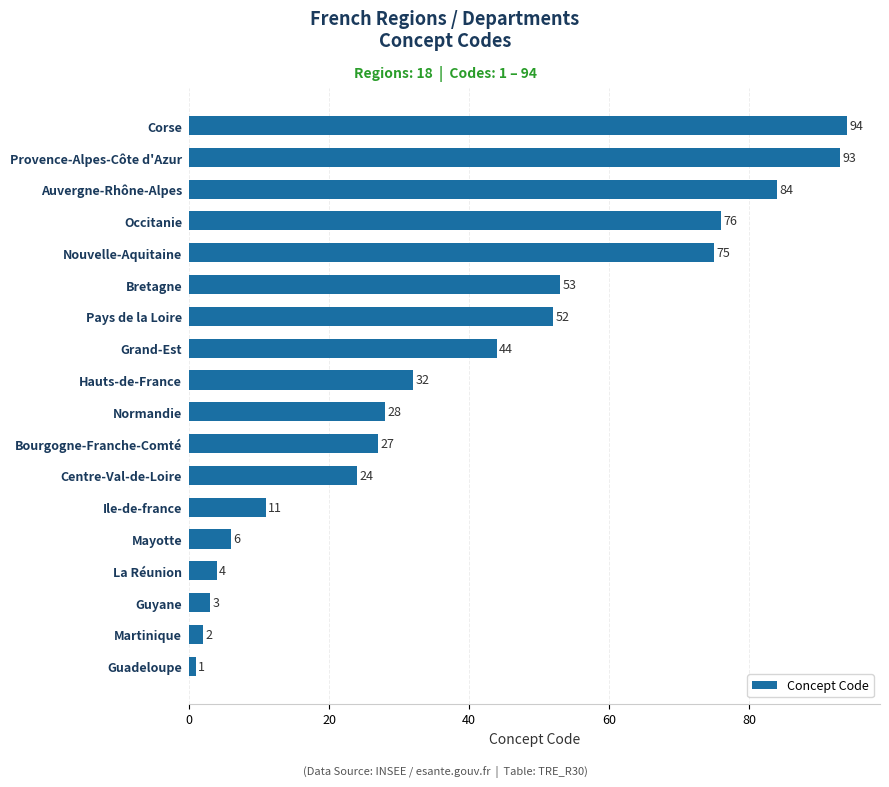

What is the average value?

39